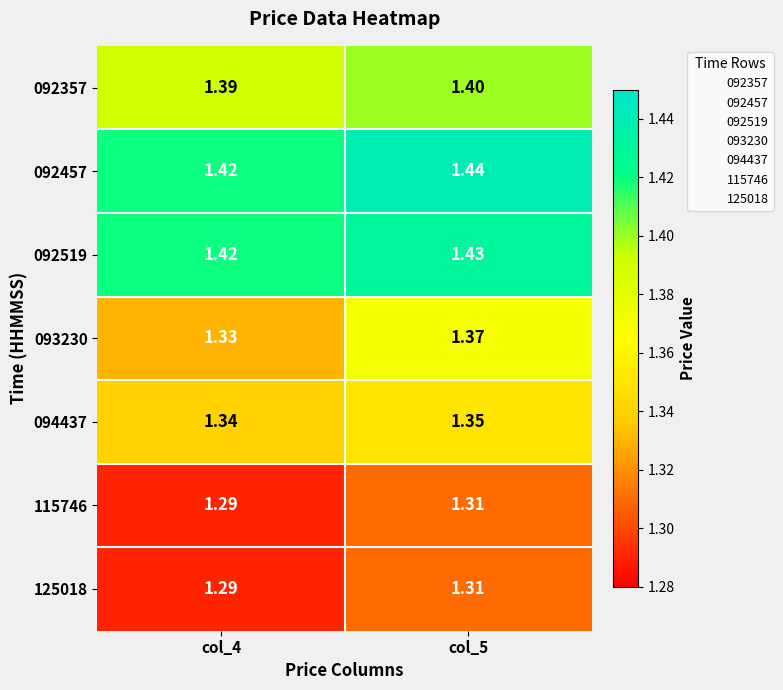

Which series has the widest spread of values?

093230